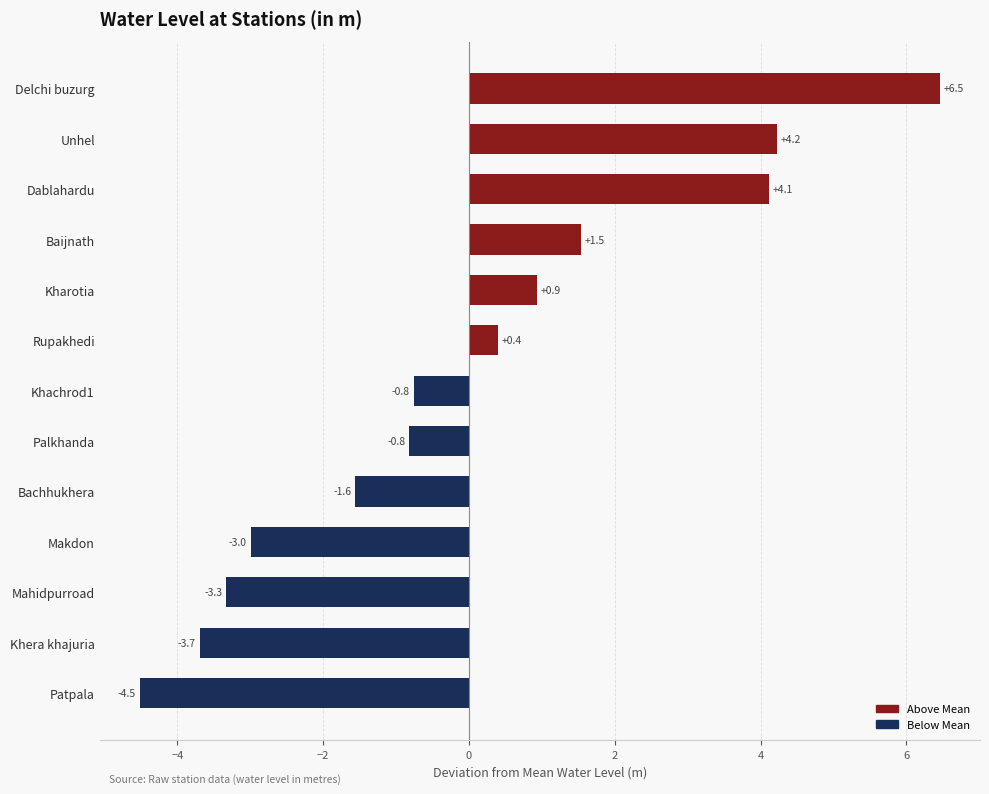

Is it true that the value at Palkhanda is -0.8?

True